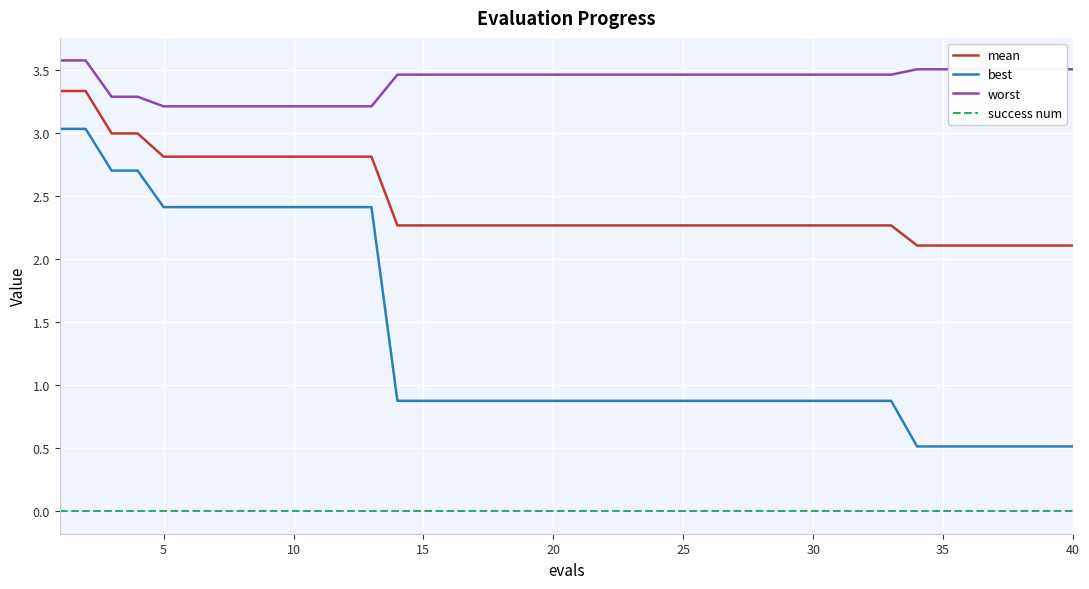

What is the greatest value displayed?

3.6